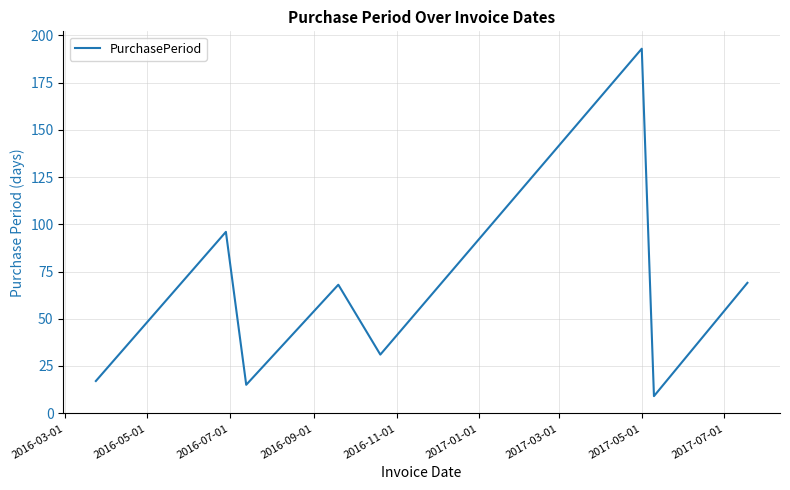

What is the maximum value shown in the chart?

193